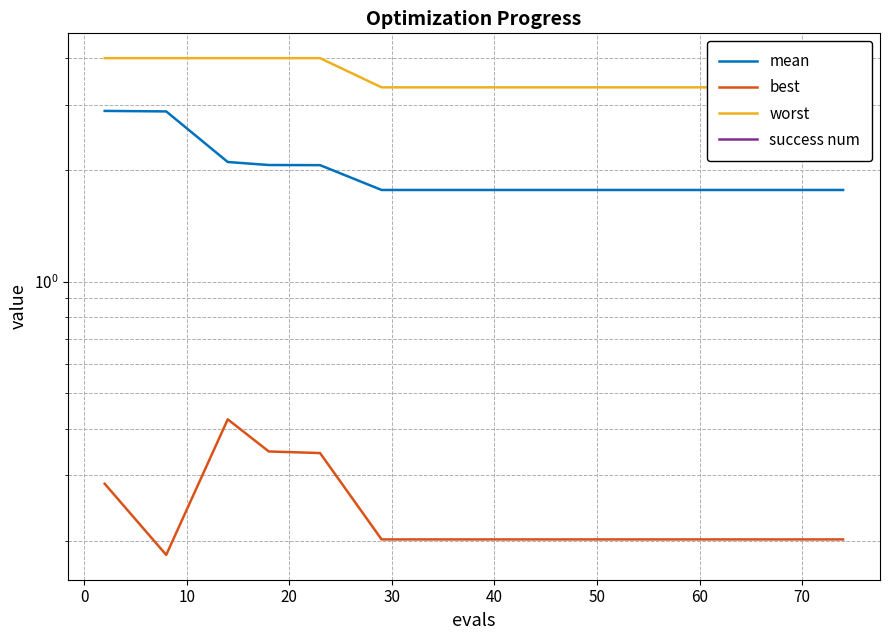

How many lines are shown in the chart?

4